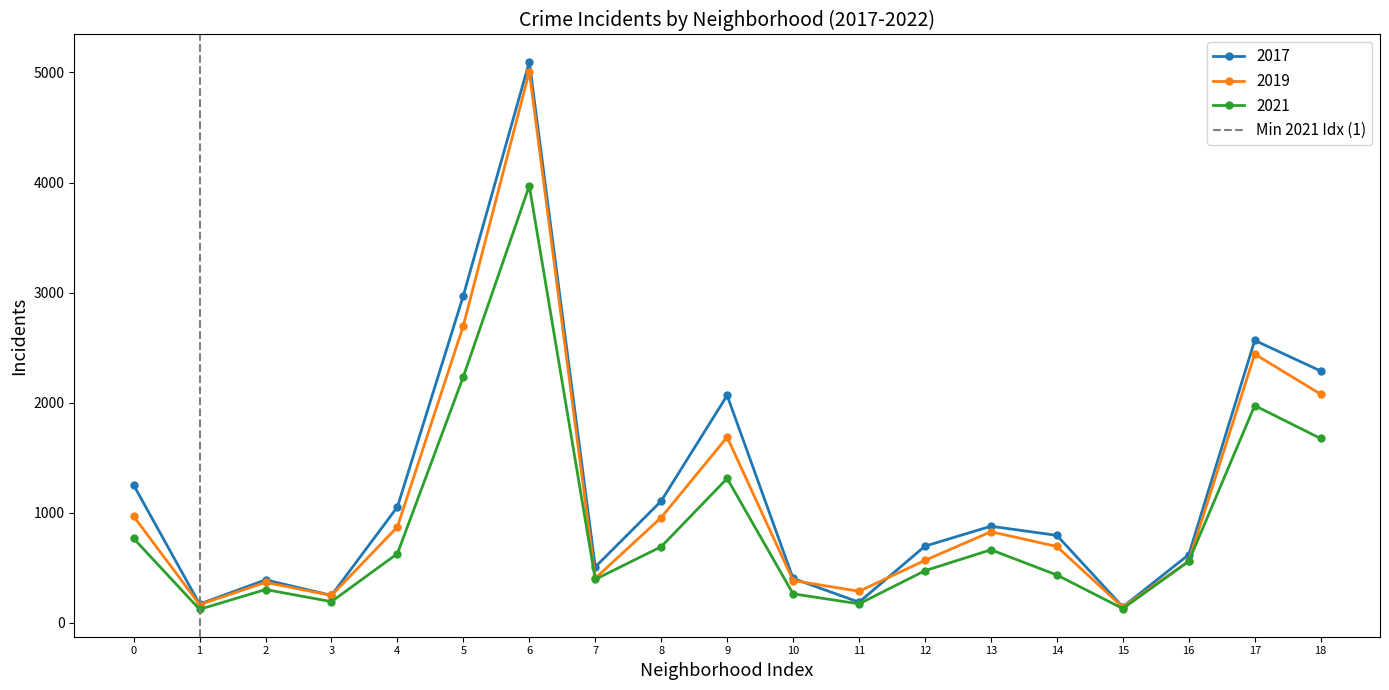

Is the value of 2017 at 12 greater than the value of 2021 at 18?

No